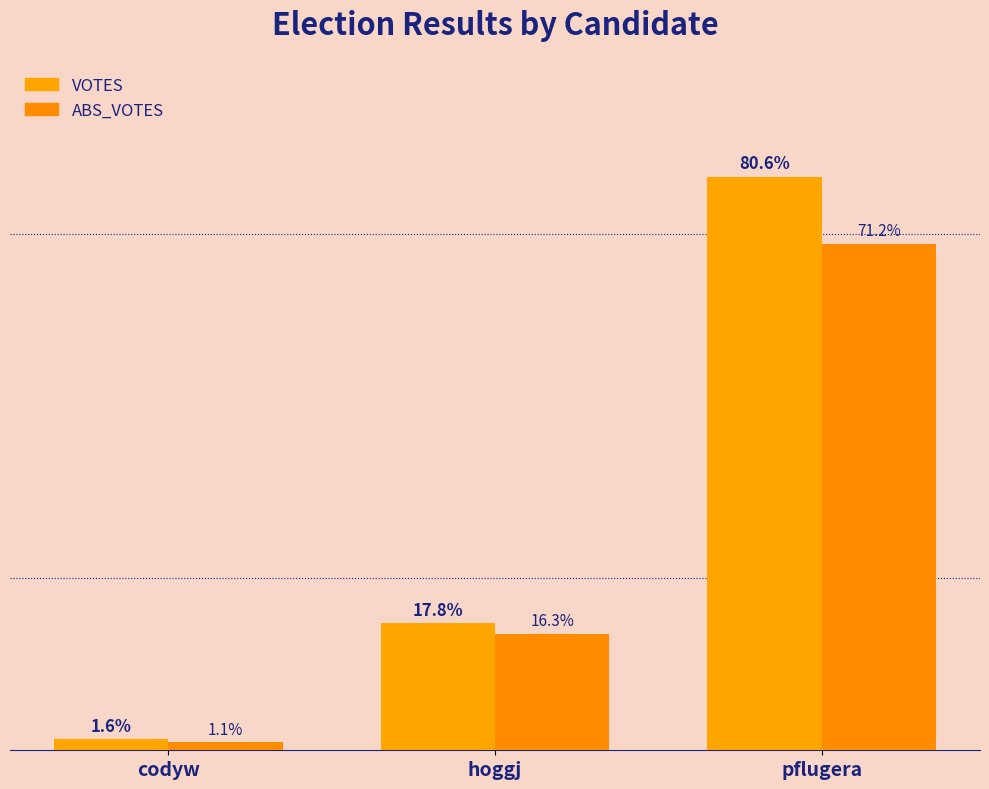

Does the chart contain stacked bars?

No